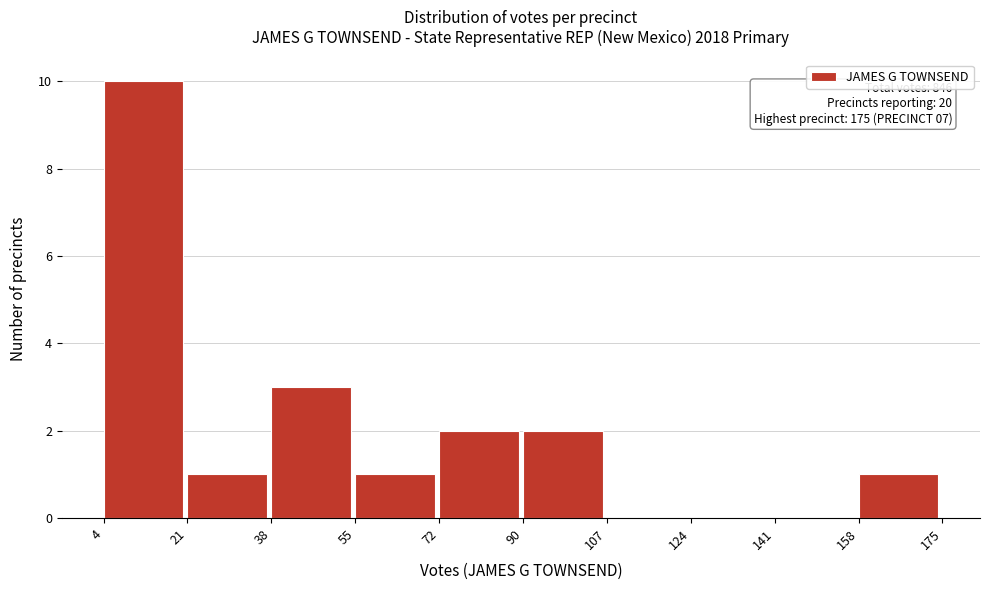

Over which range of the x-axis is the bar tallest?

4 to 21